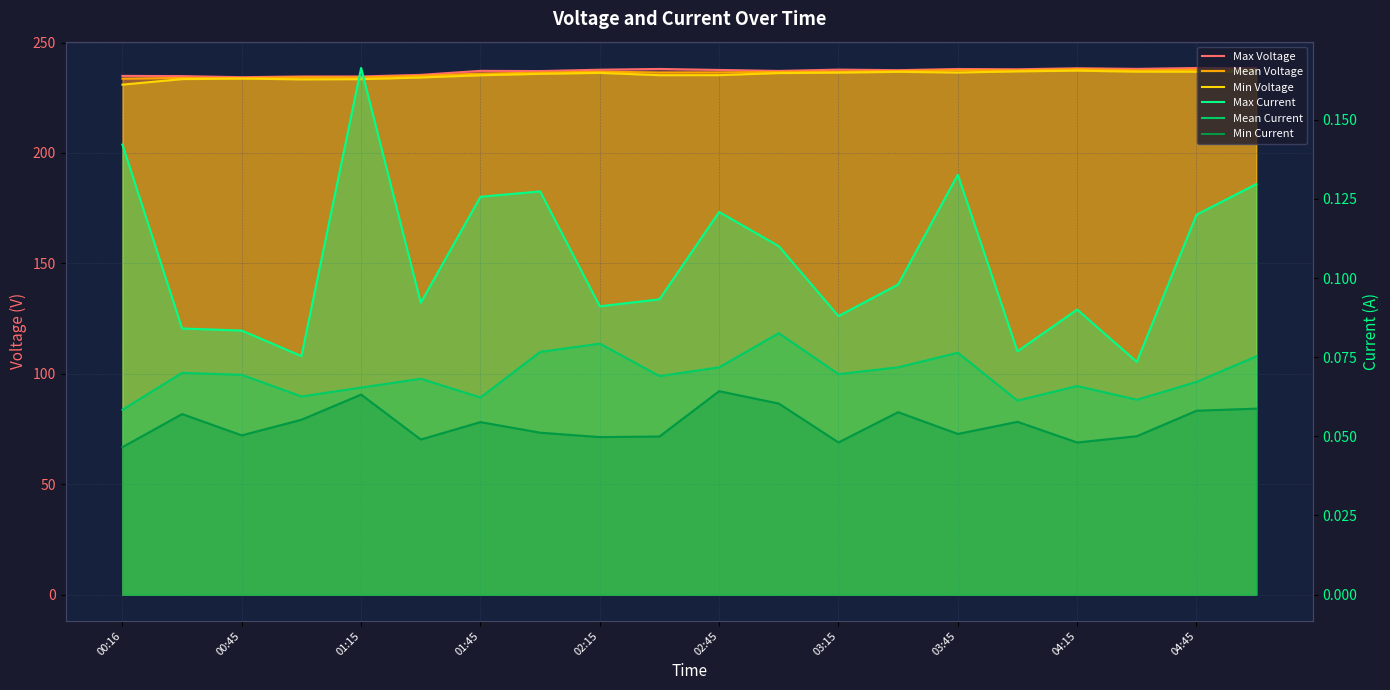

What is the total value across all series at 01:45?

708.6